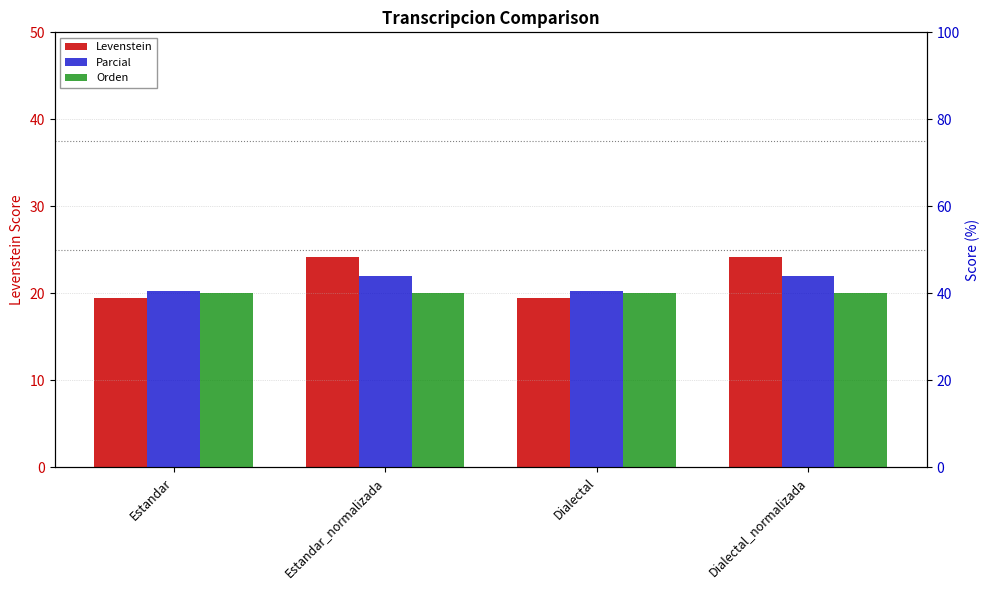

What is the difference between the highest and lowest values at Estandar?

21.2